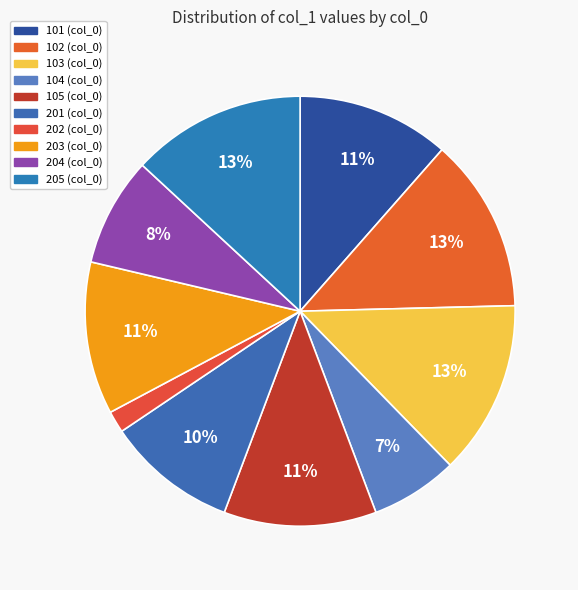

Do 202 and 101 together represent more than half of the pie?

No